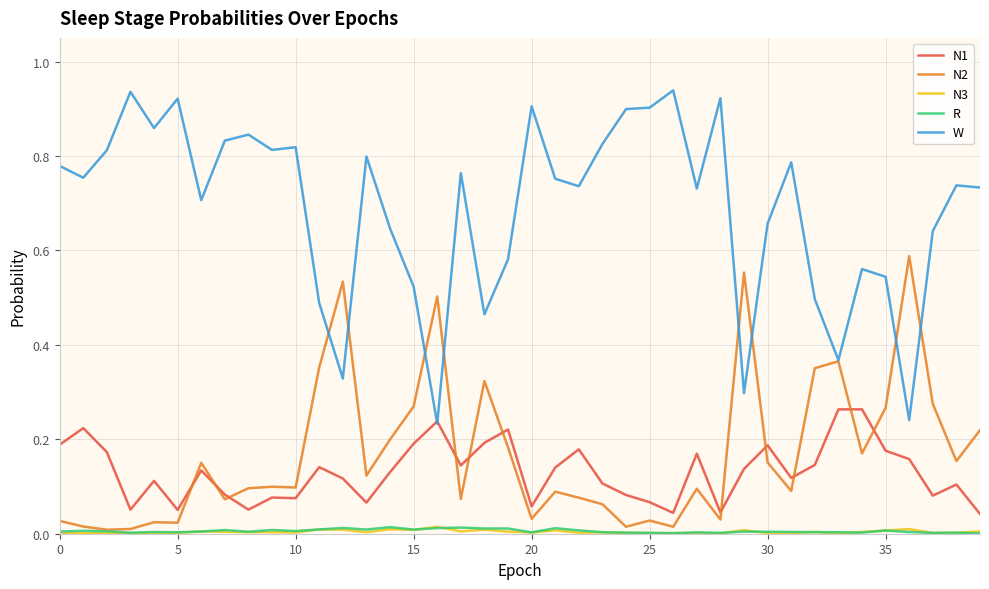

True or false: N1 and R cross at least once.

False